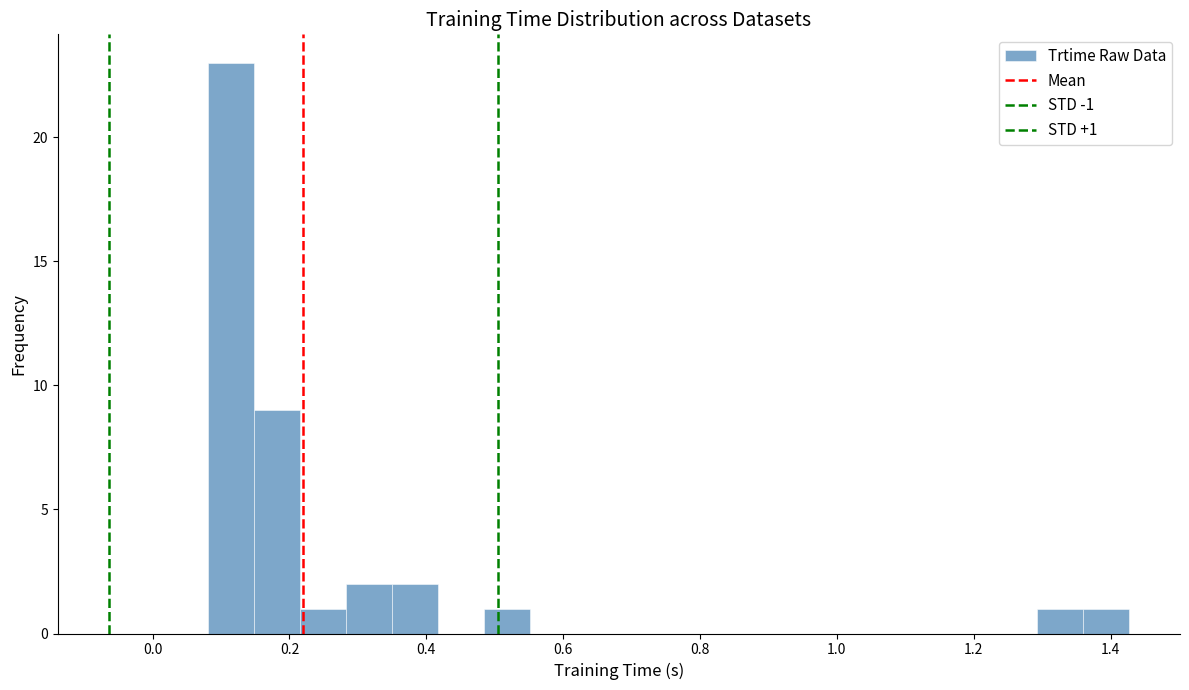

Read against the x-axis, roughly where is the centre of the tallest bar?

0.12